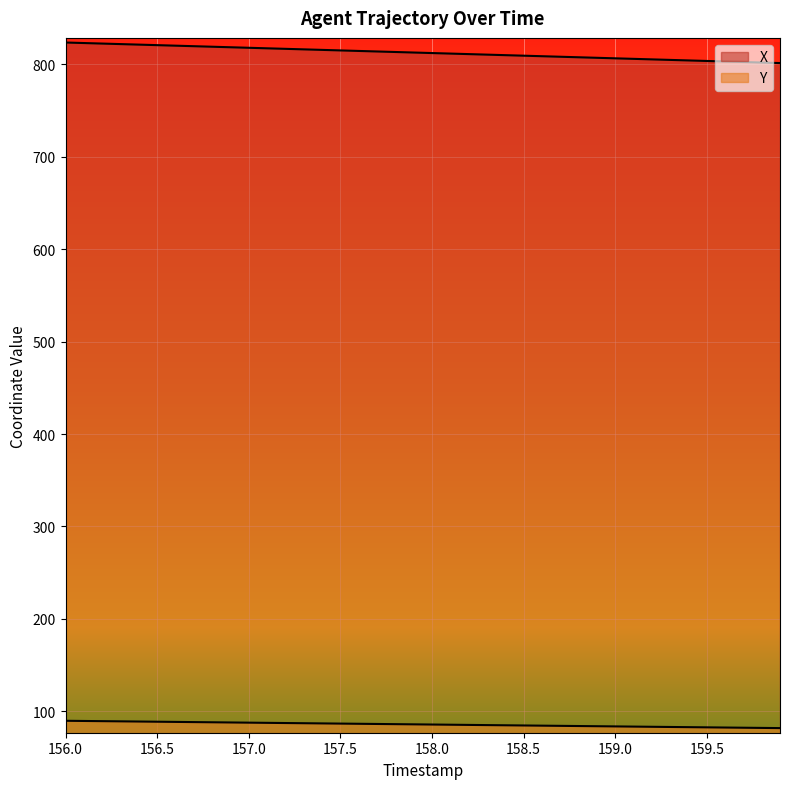

What is the difference between the X values at 156.3 and 157.5?

6.8